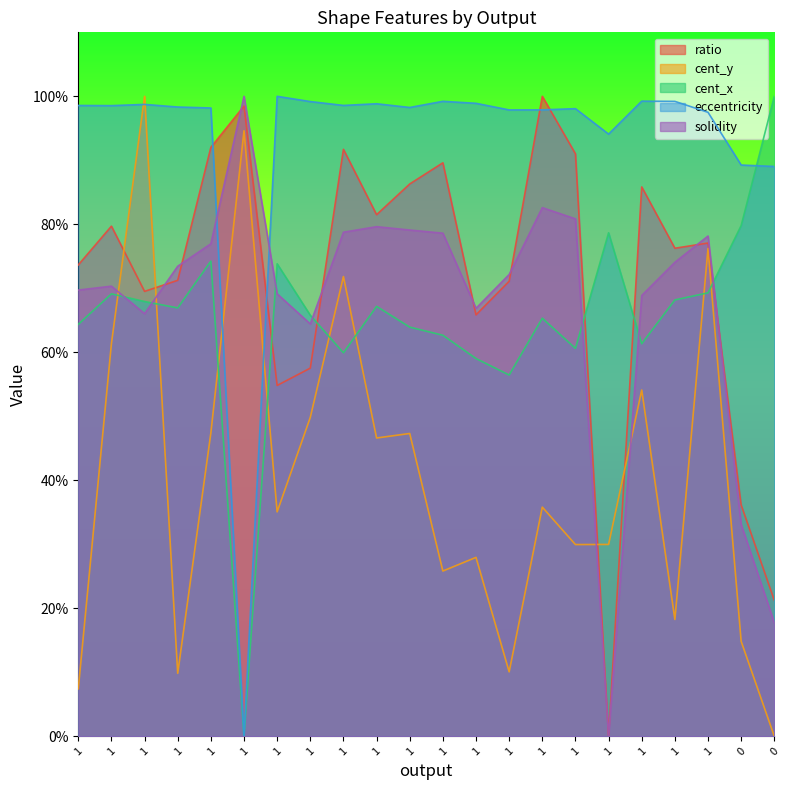

Reading left to right, extract all data points from this chart.

ratio: 1=0.7	1=0.8	1=0.7	1=0.7	1=0.9	1=1.0	1=0.5	1=0.6	1=0.9	1=0.8	1=0.9	1=0.9	1=0.7	1=0.7	1=1.0	1=0.9	1=0.0	1=0.9	1=0.8	1=0.8	0=0.4	0=0.2
cent_y: 1=0.1	1=0.6	1=1.0	1=0.1	1=0.5	1=0.9	1=0.4	1=0.5	1=0.7	1=0.5	1=0.5	1=0.3	1=0.3	1=0.1	1=0.4	1=0.3	1=0.3	1=0.5	1=0.2	1=0.8	0=0.1	0=0.0
cent_x: 1=0.6	1=0.7	1=0.7	1=0.7	1=0.7	1=0.0	1=0.7	1=0.7	1=0.6	1=0.7	1=0.6	1=0.6	1=0.6	1=0.6	1=0.7	1=0.6	1=0.8	1=0.6	1=0.7	1=0.7	0=0.8	0=1.0
eccentricity: 1=1.0	1=1.0	1=1.0	1=1.0	1=1.0	1=0.0	1=1.0	1=1.0	1=1.0	1=1.0	1=1.0	1=1.0	1=1.0	1=1.0	1=1.0	1=1.0	1=0.9	1=1.0	1=1.0	1=1.0	0=0.9	0=0.9
solidity: 1=0.7	1=0.7	1=0.7	1=0.7	1=0.8	1=1.0	1=0.7	1=0.6	1=0.8	1=0.8	1=0.8	1=0.8	1=0.7	1=0.7	1=0.8	1=0.8	1=0.0	1=0.7	1=0.7	1=0.8	0=0.3	0=0.2